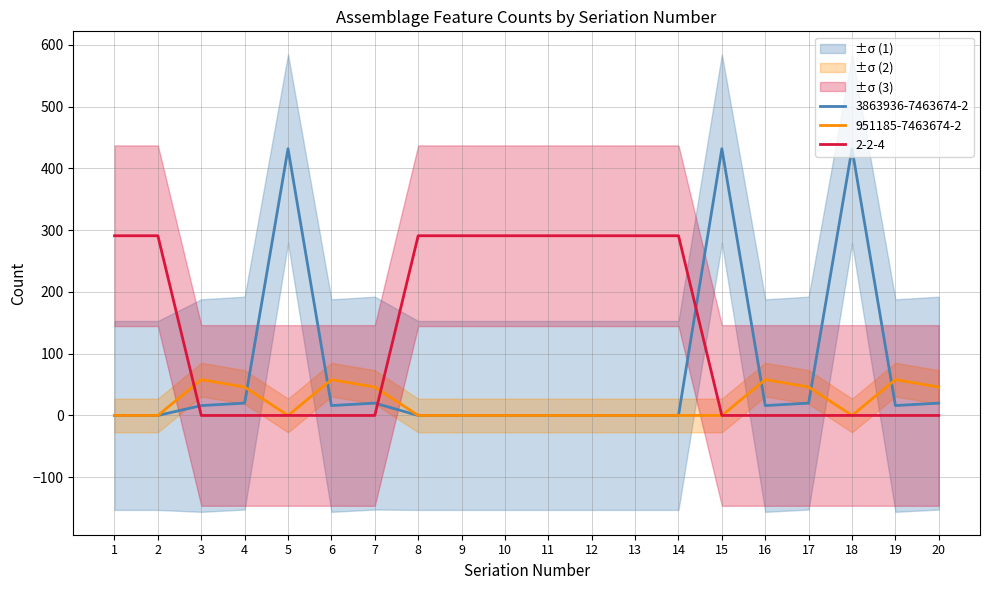

Where is the first local minimum for 3863936-7463674-2?

6